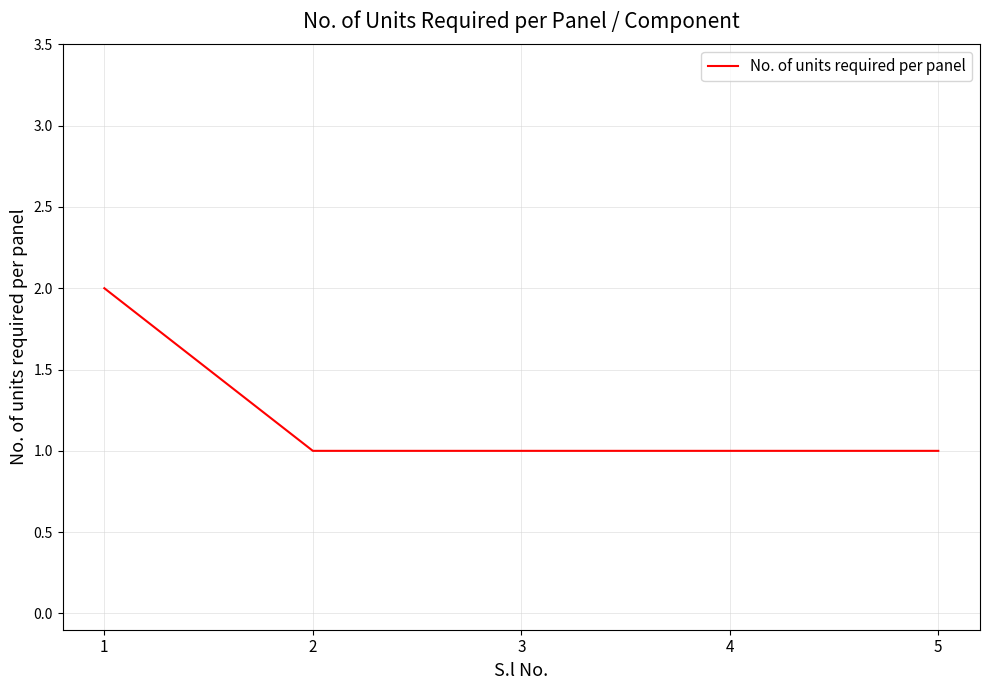

Is it true that the value at 2 is 2?

False